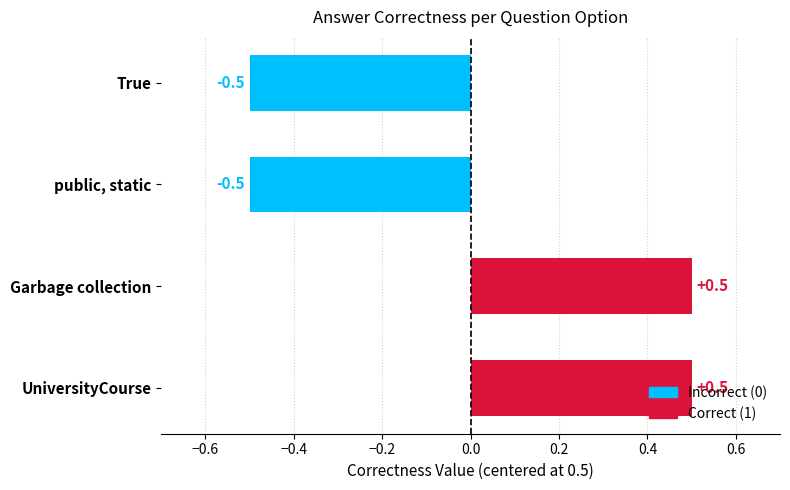

What is the change in value from True to UniversityCourse?

+1.0